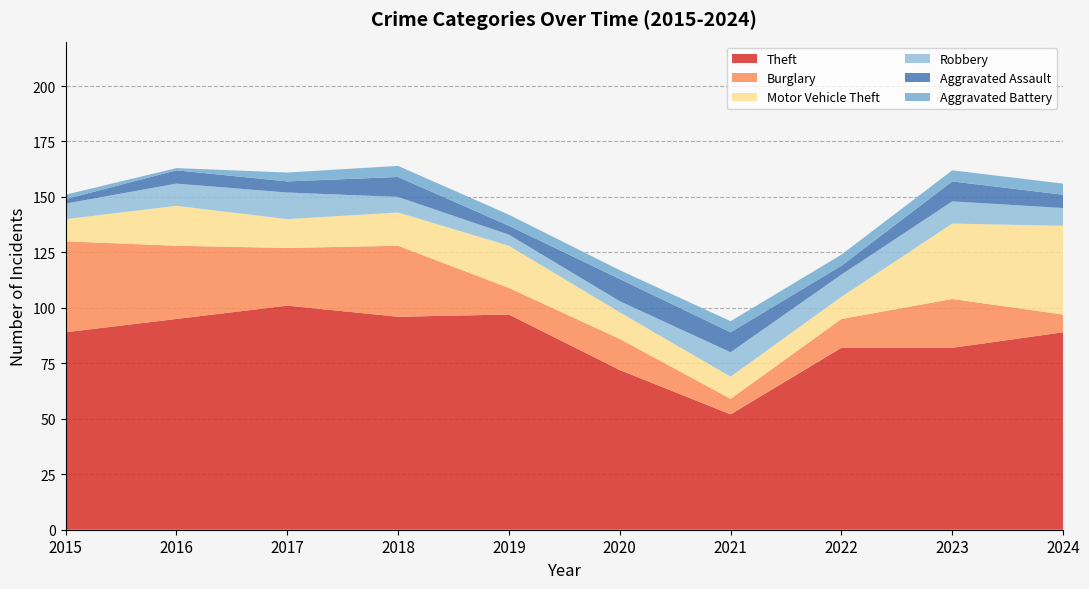

Where does the Burglary series first go above 22?

2015